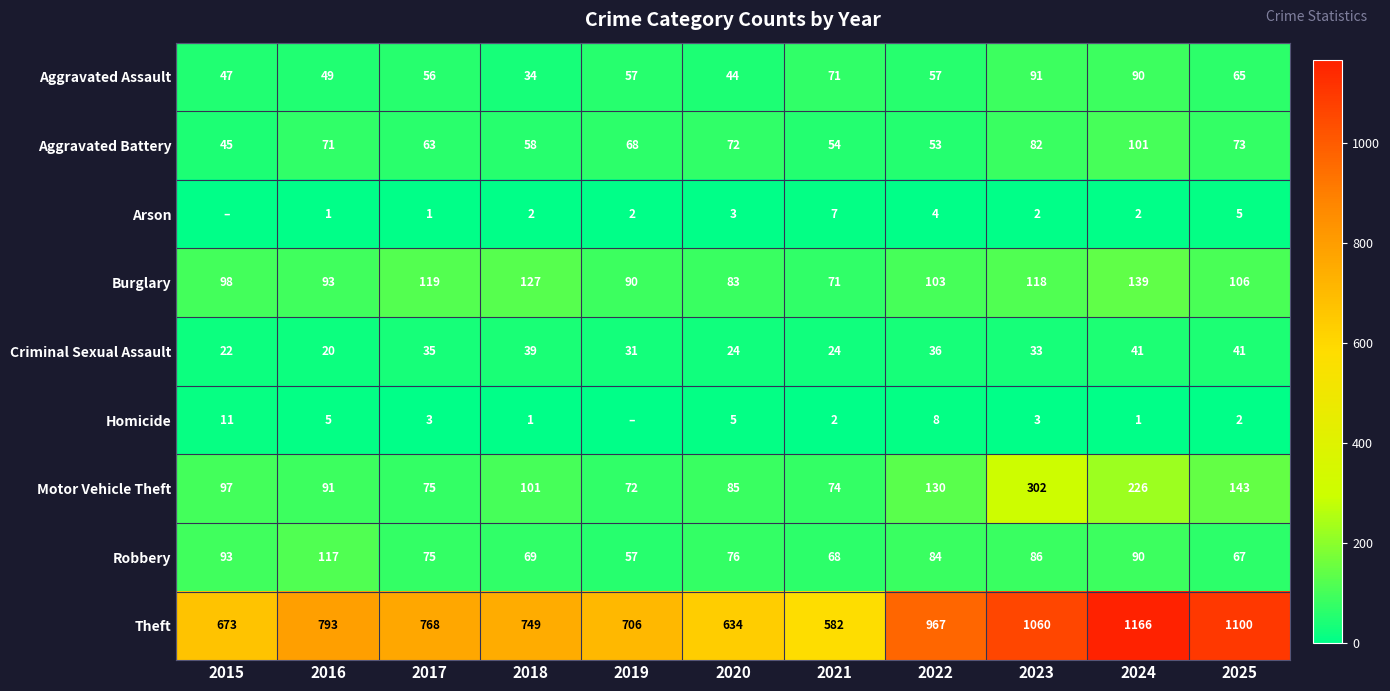

What is the total value across all series at 2023?

1777